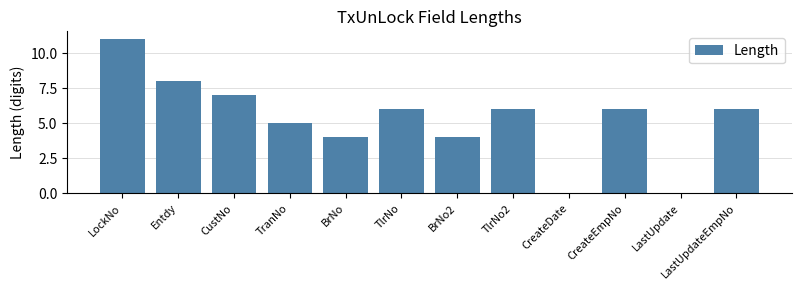

Which has a higher value, Entdy or TlrNo2?

Entdy